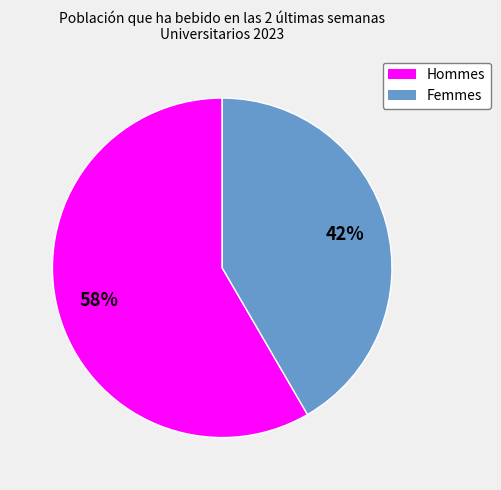

Is there any slice that represents more than half of the pie?

Yes